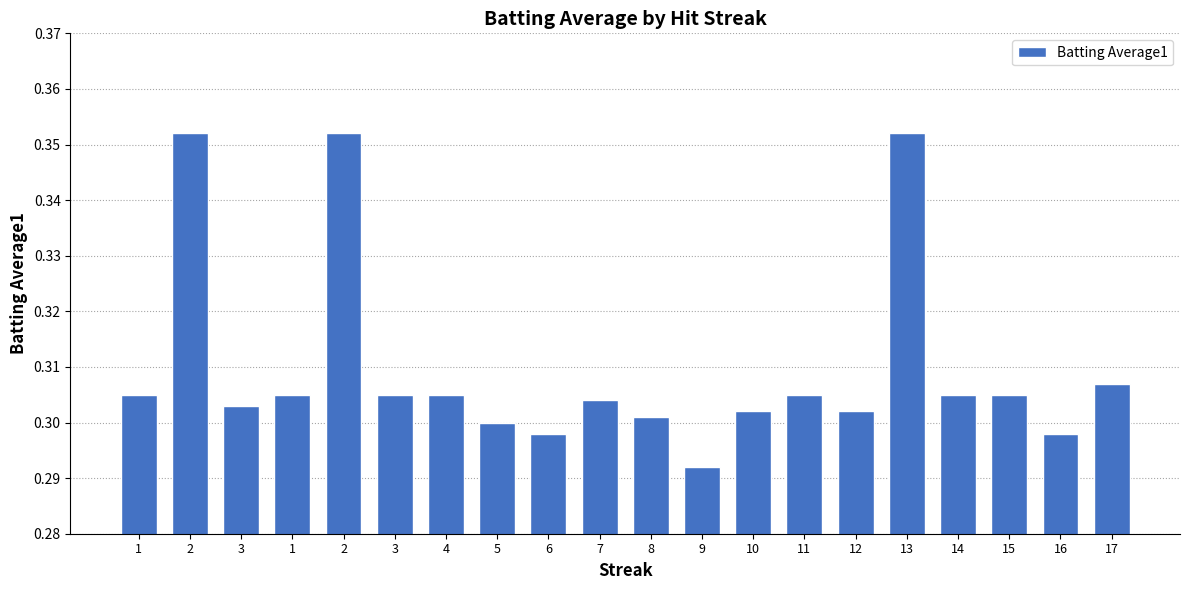

Are the bars horizontal?

No